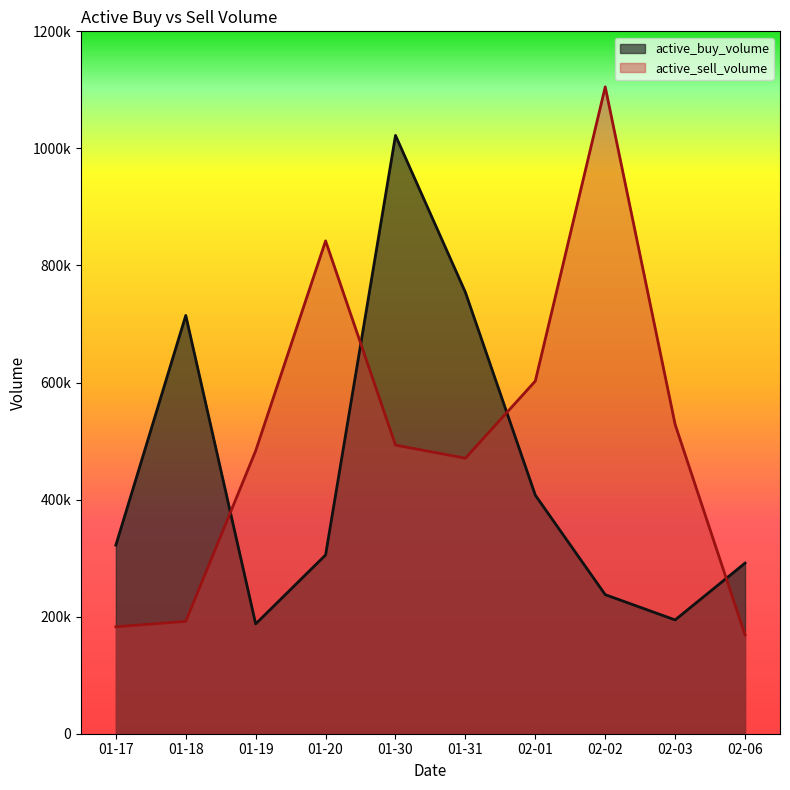

What is the label of the 6th point from the right?

01-30